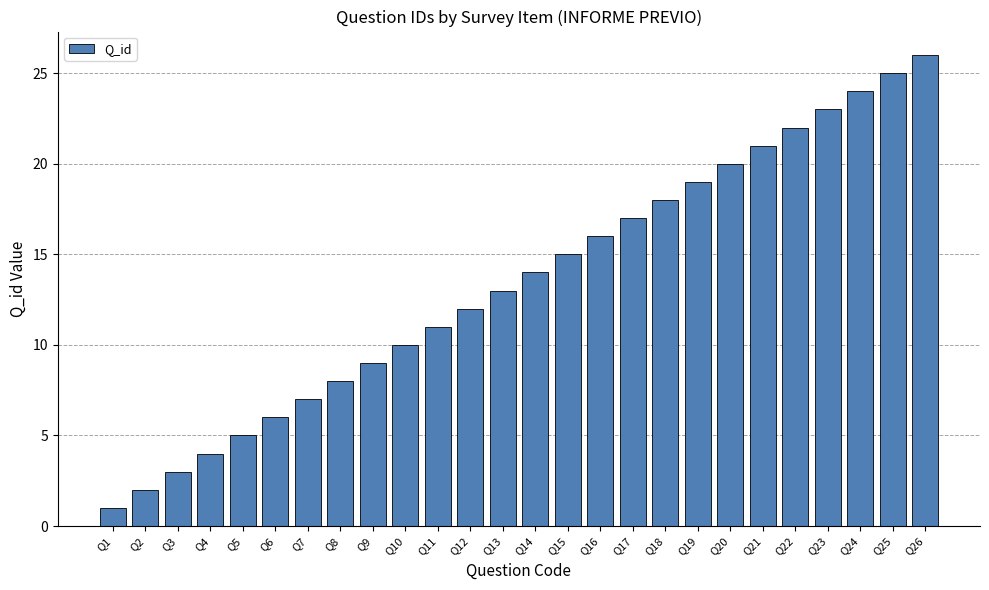

Between Q6 and Q21, which is larger?

Q21